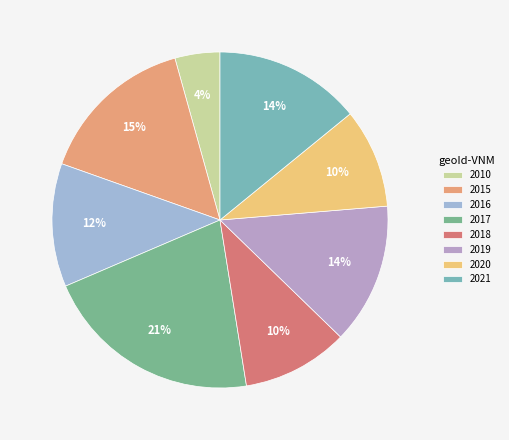

What percentage is NOT represented by 2016?

88.1%